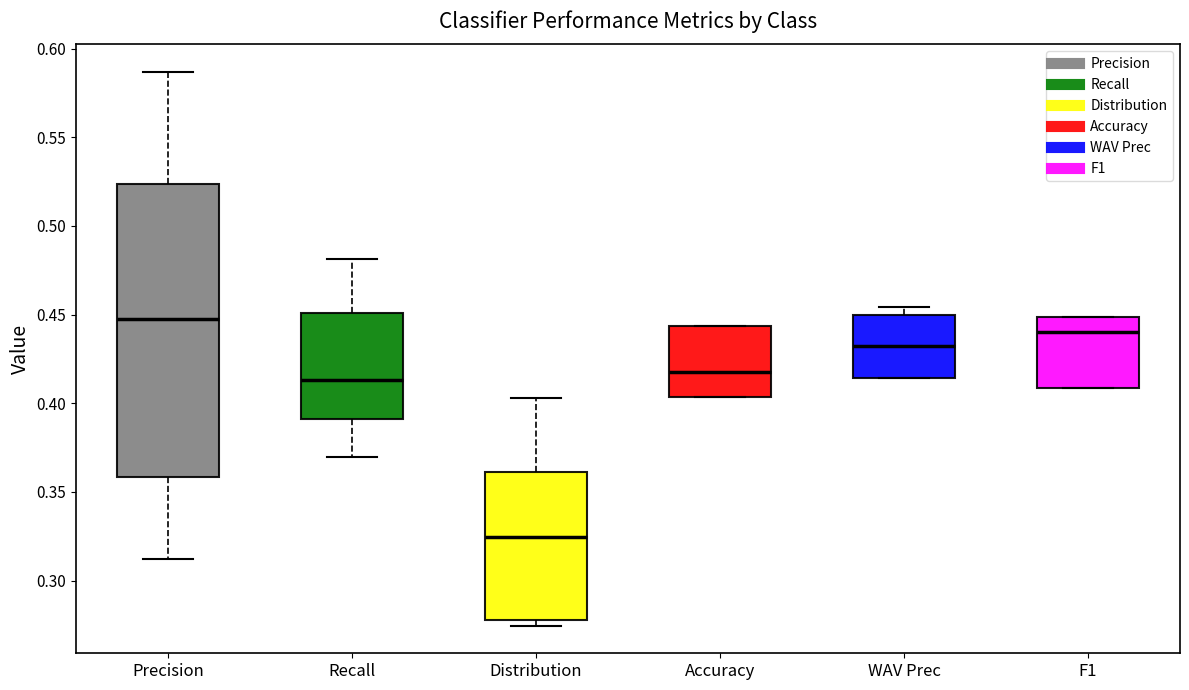

Which box has the highest median line?

Precision